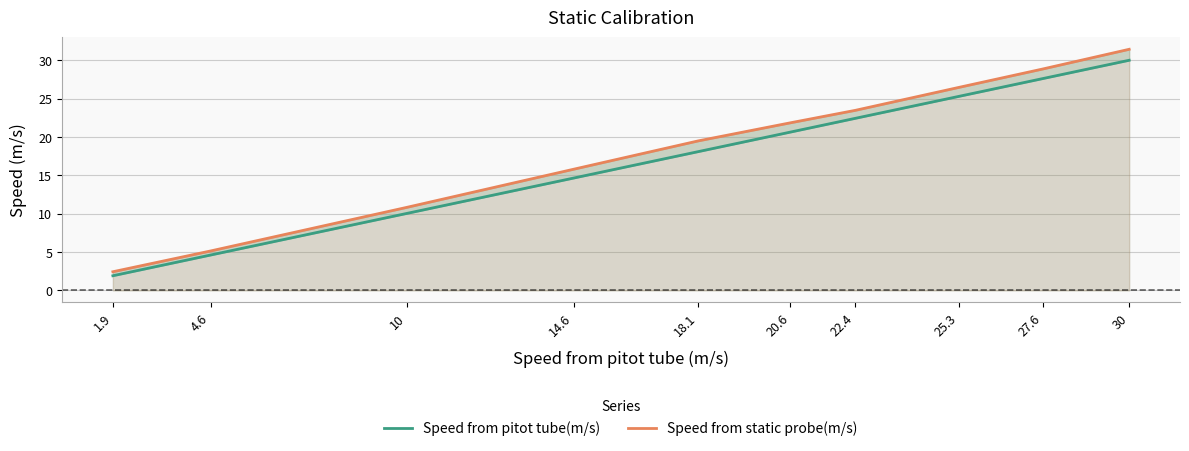

How many data points in Speed from static probe(m/s) are above 21?

5